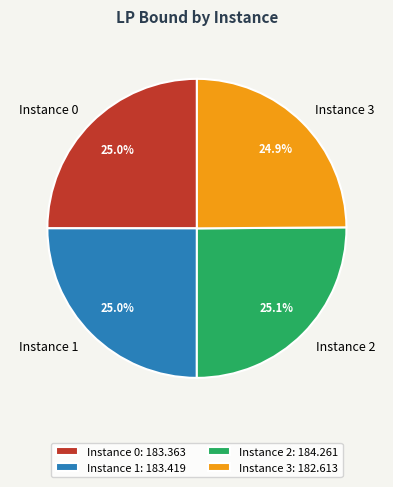

Does any single category account for the majority?

No